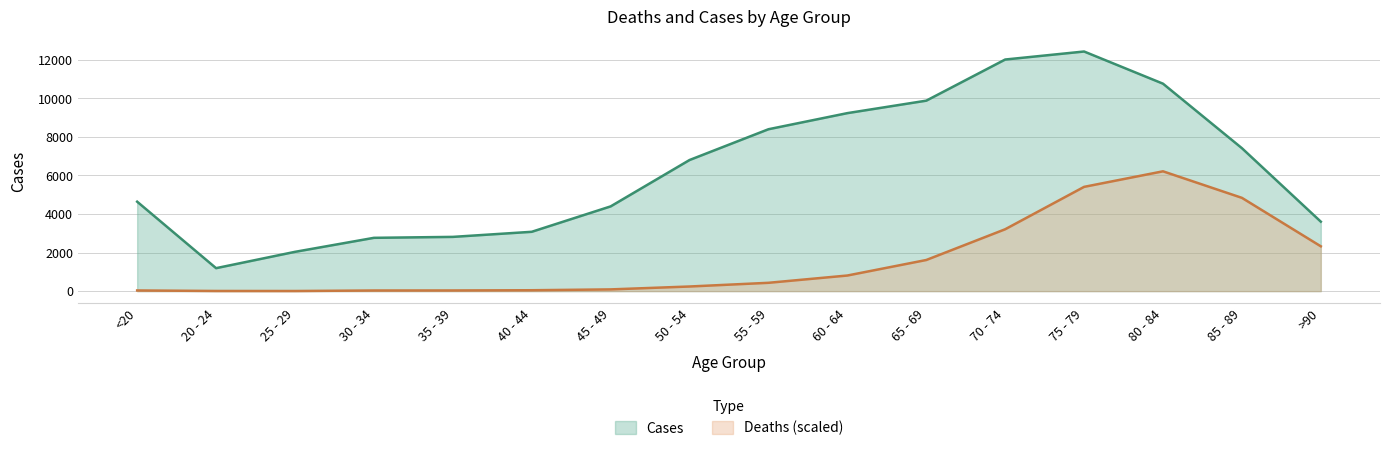

How many values in the Cases series exceed 6803?

7